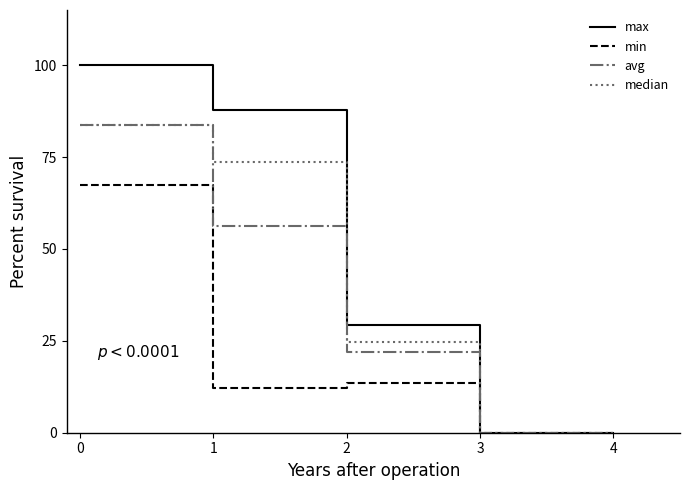

What is the greatest value displayed?

100.0